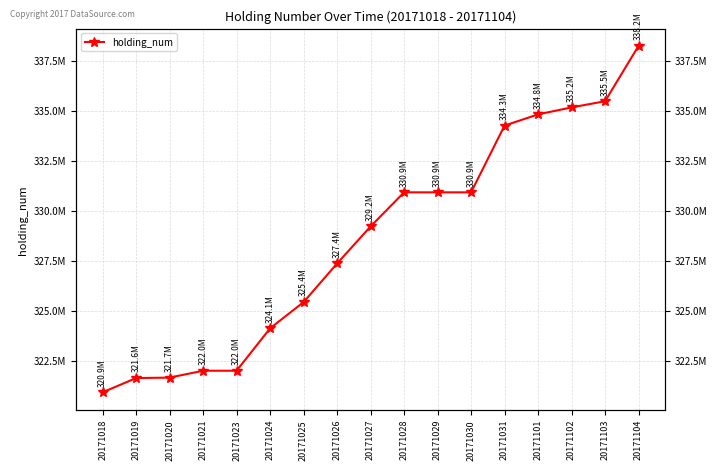

How many series are shown in this chart?

1